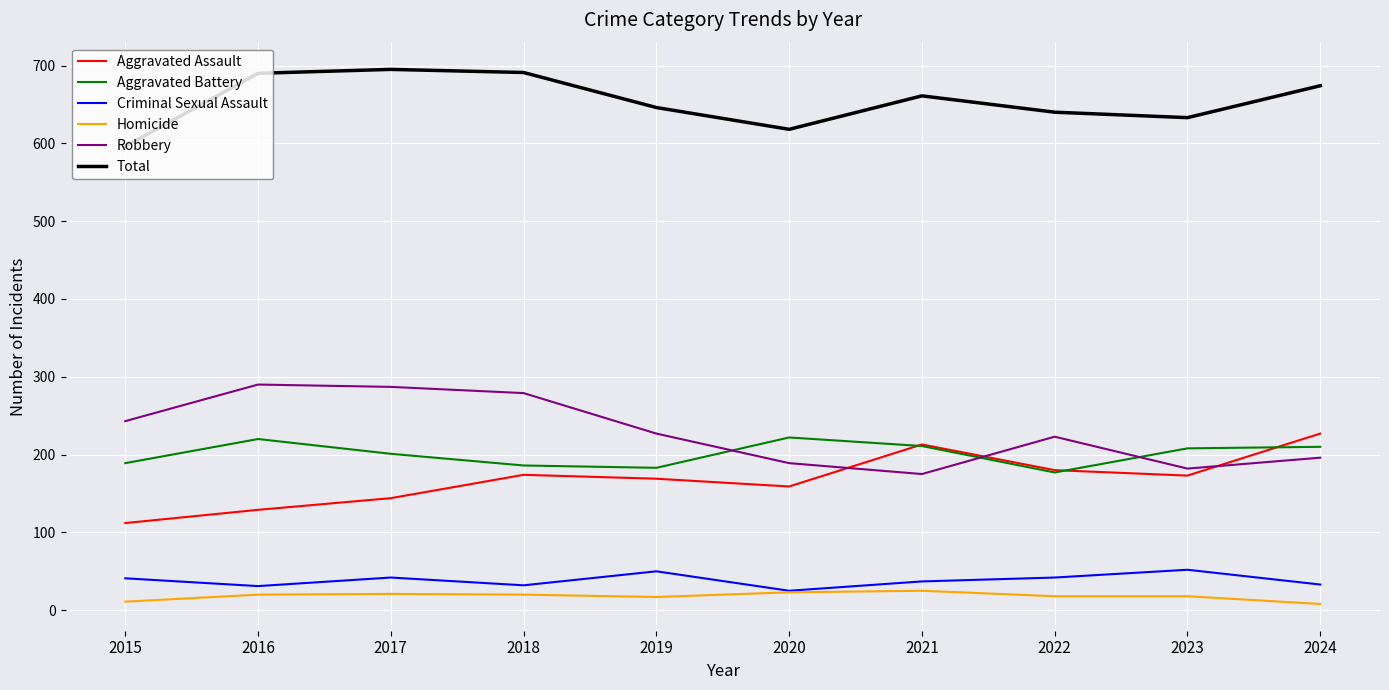

Which series has the largest total across all categories?

Total